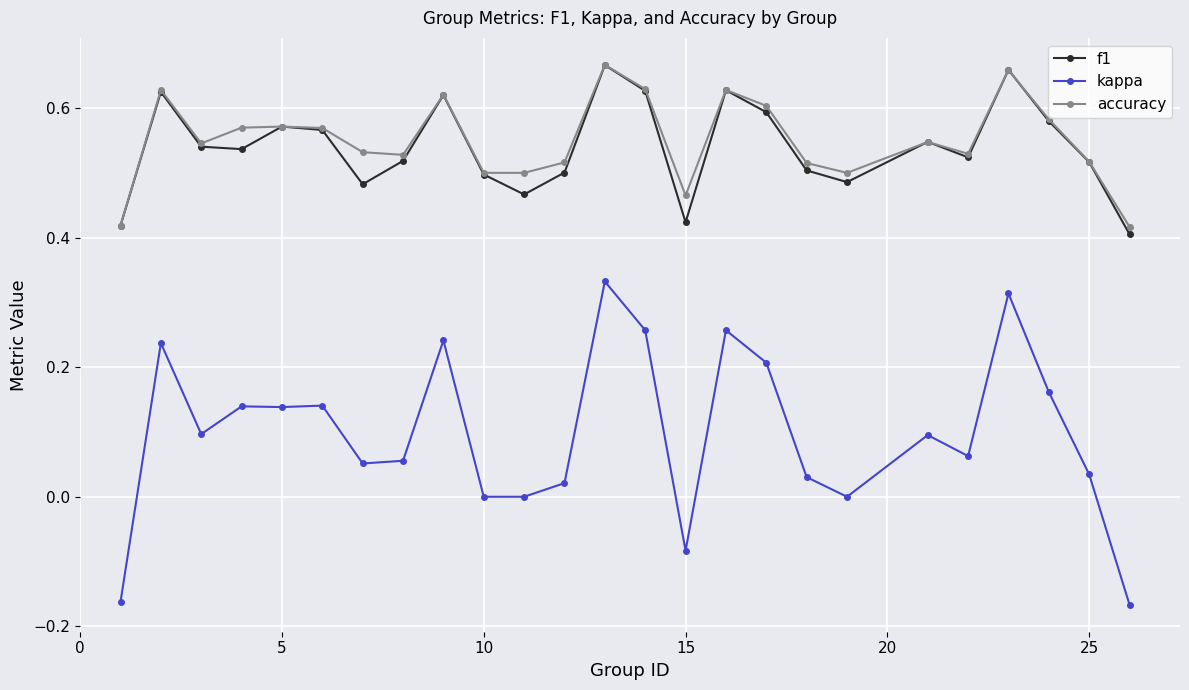

How many interior local peaks does the f1 series have?

7